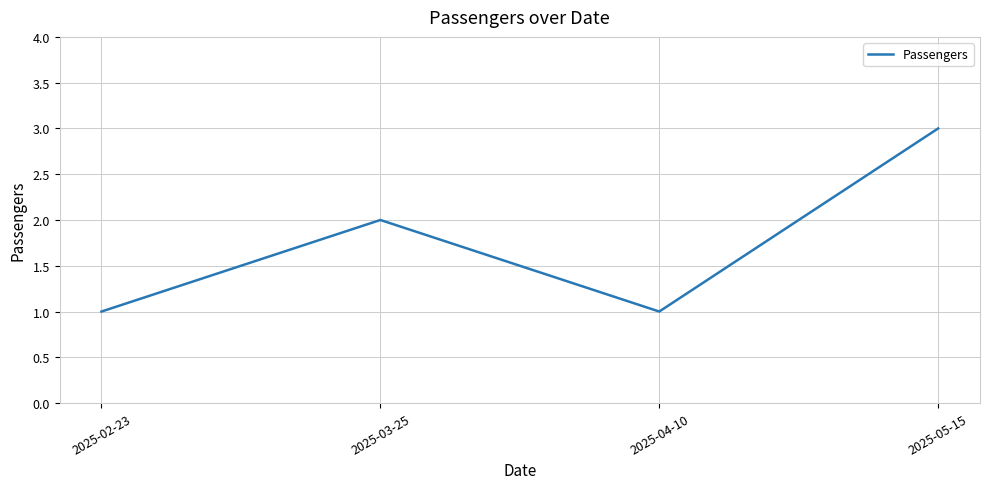

Count the values in the range 1 to 3.

4